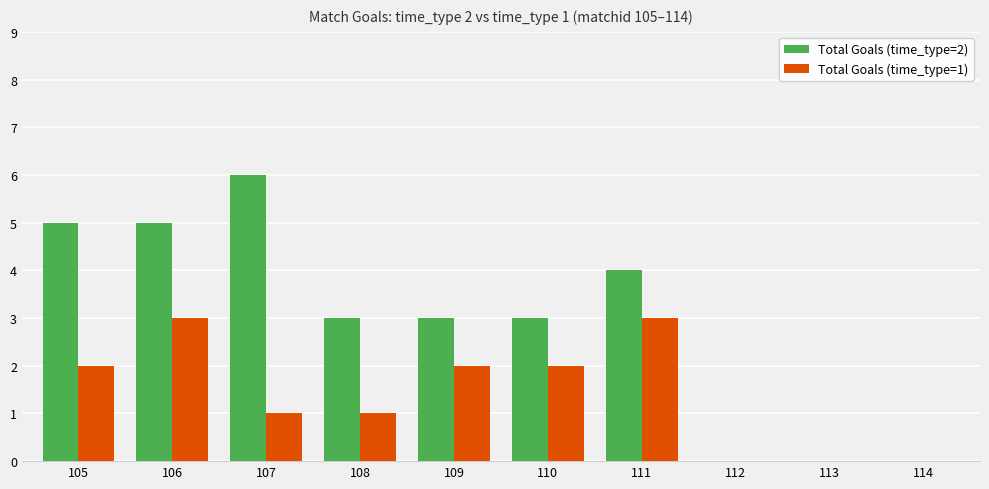

Between 110 and 114, which series saw the biggest shift?

Total Goals (time_type=2)